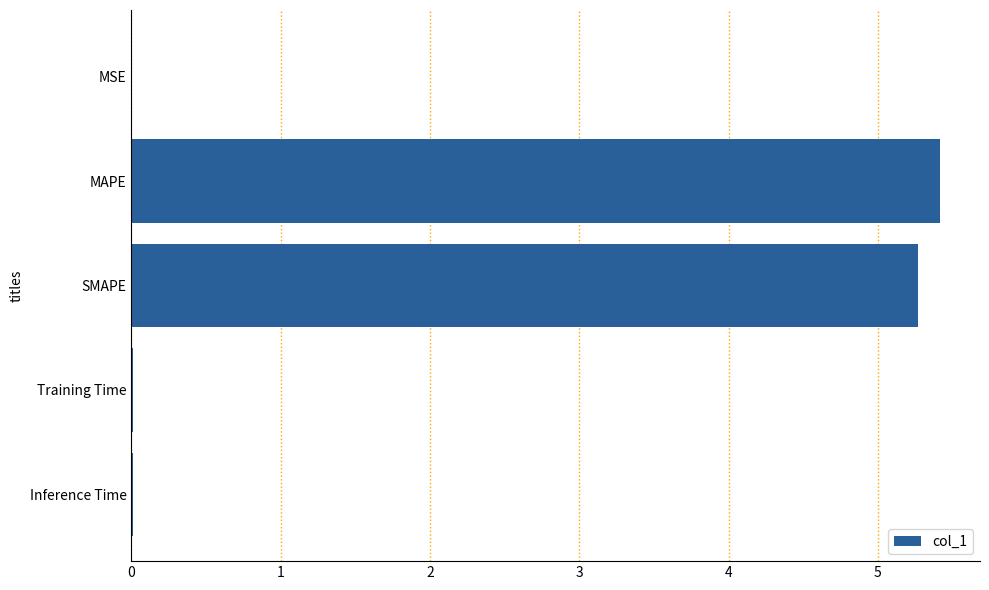

Between Training Time and MAPE, which is larger?

MAPE